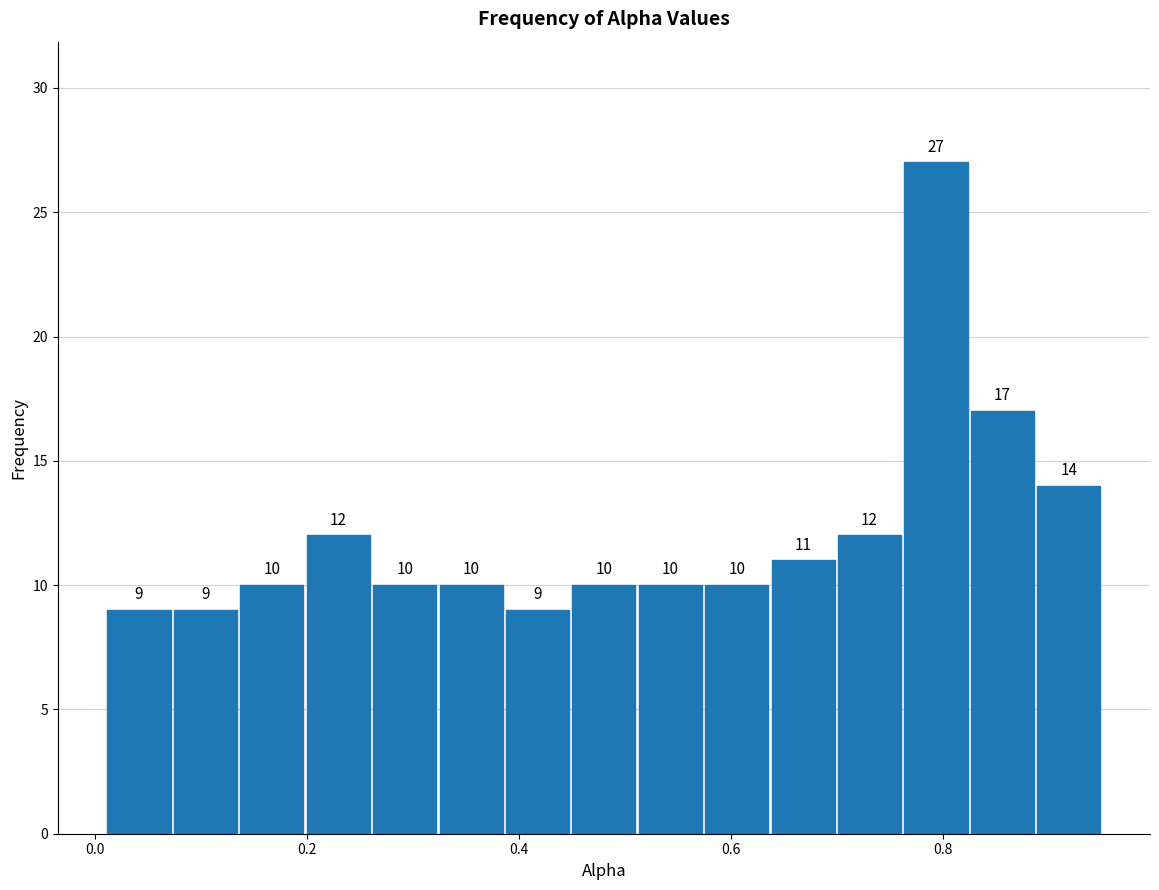

Read against the x-axis, roughly where is the centre of the tallest bar?

0.80